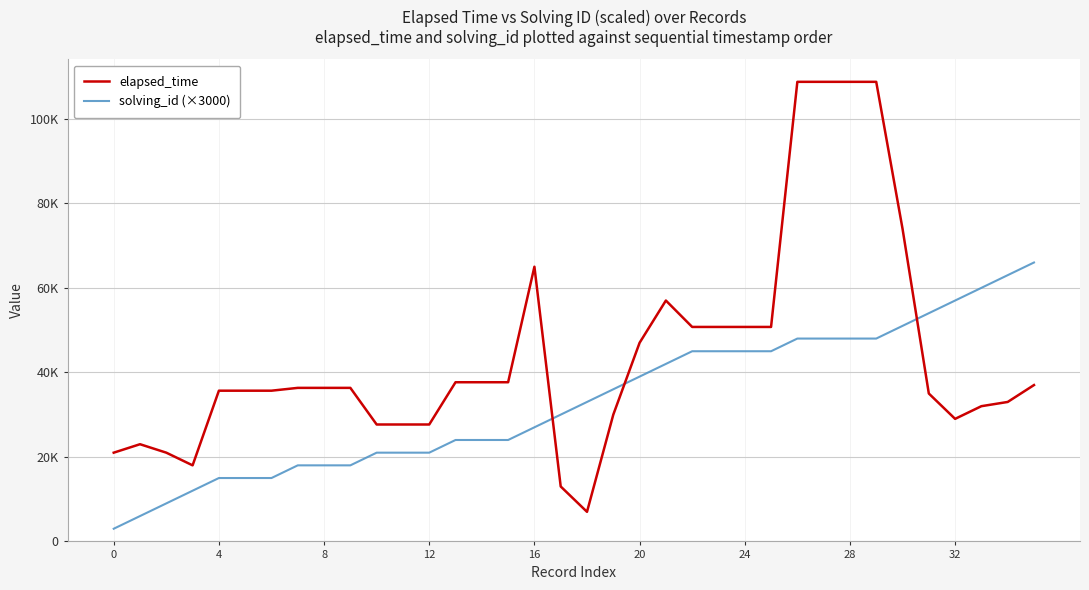

What is the highest value of the solving_id (×3000) series?

66000